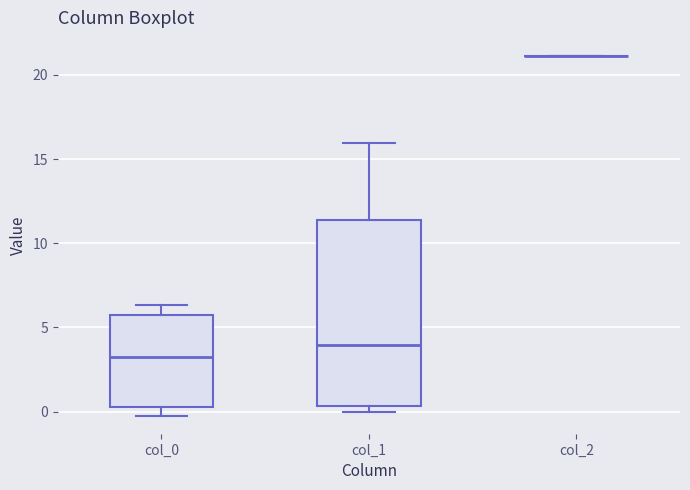

Where does the median line of the box for col_1 sit on the y-axis? The values are not printed on the chart, so give them approximately, as read against the axis.

4.0